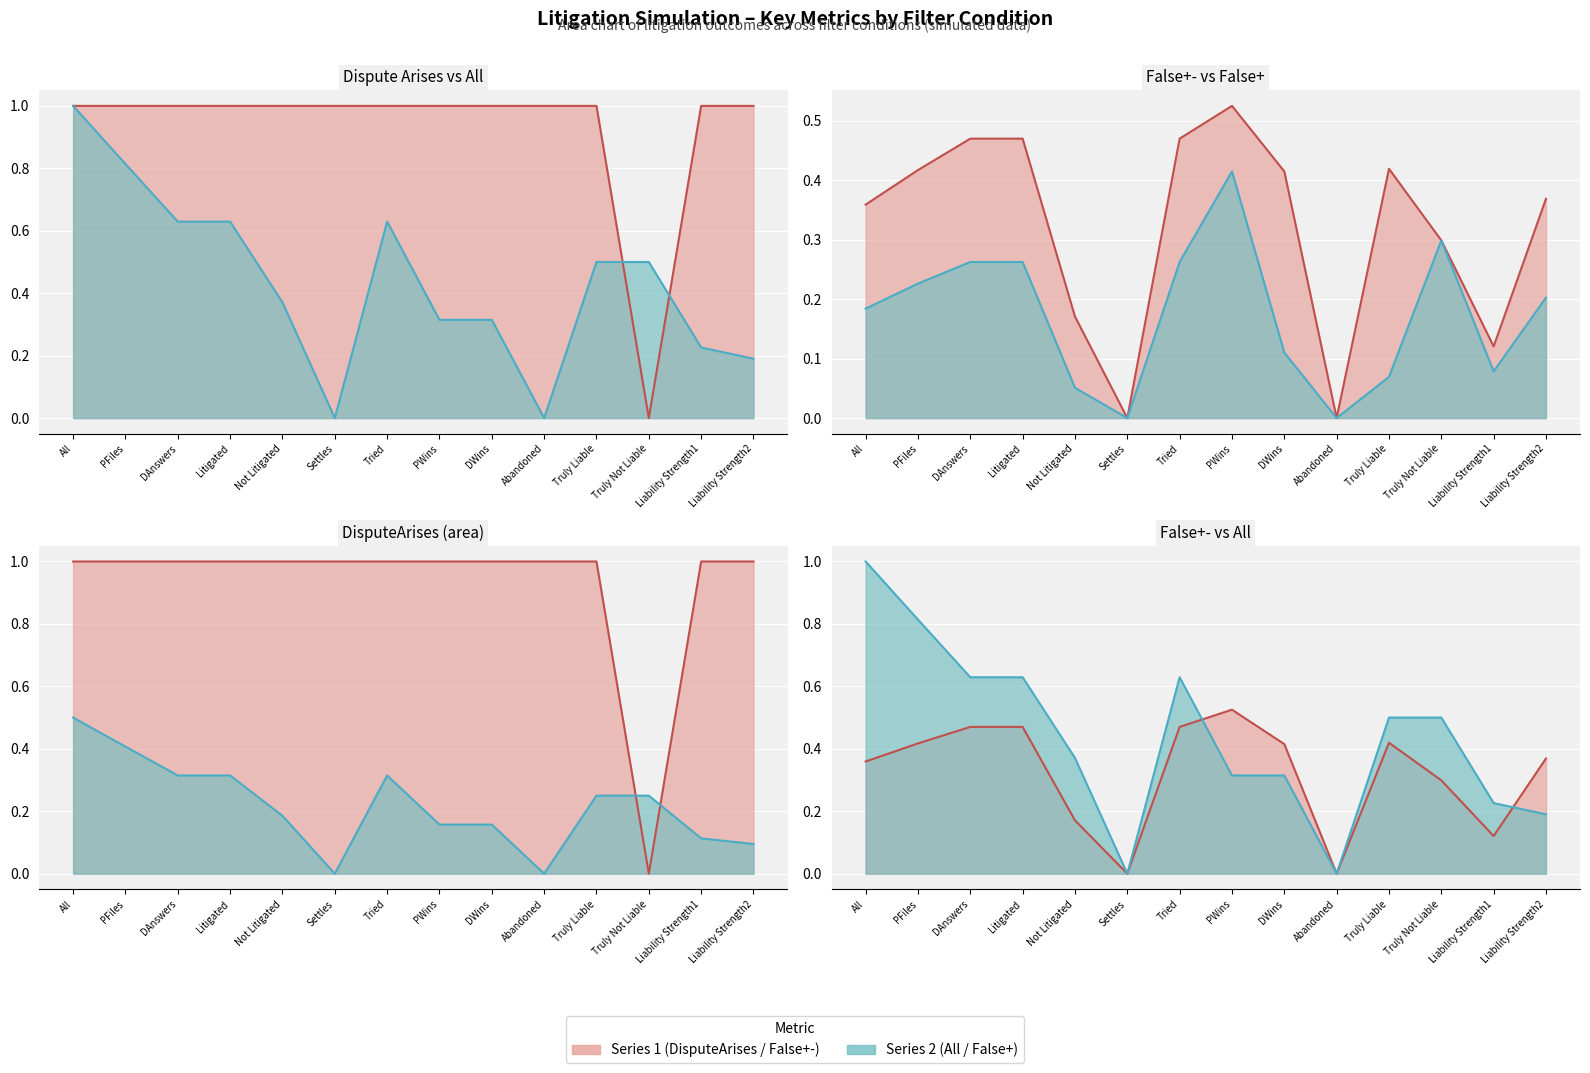

True or false: False+ has a value of 0.2 at Liability Strength2.

True